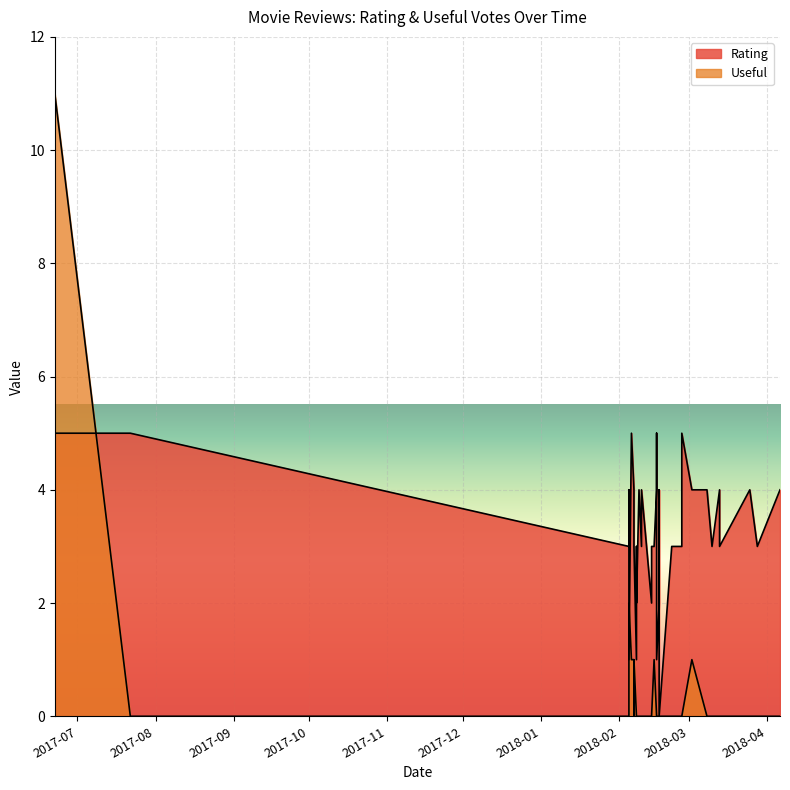

Is the value of Rating at 2018-02-07 greater than the value of Useful at 2018-02-17?

Yes